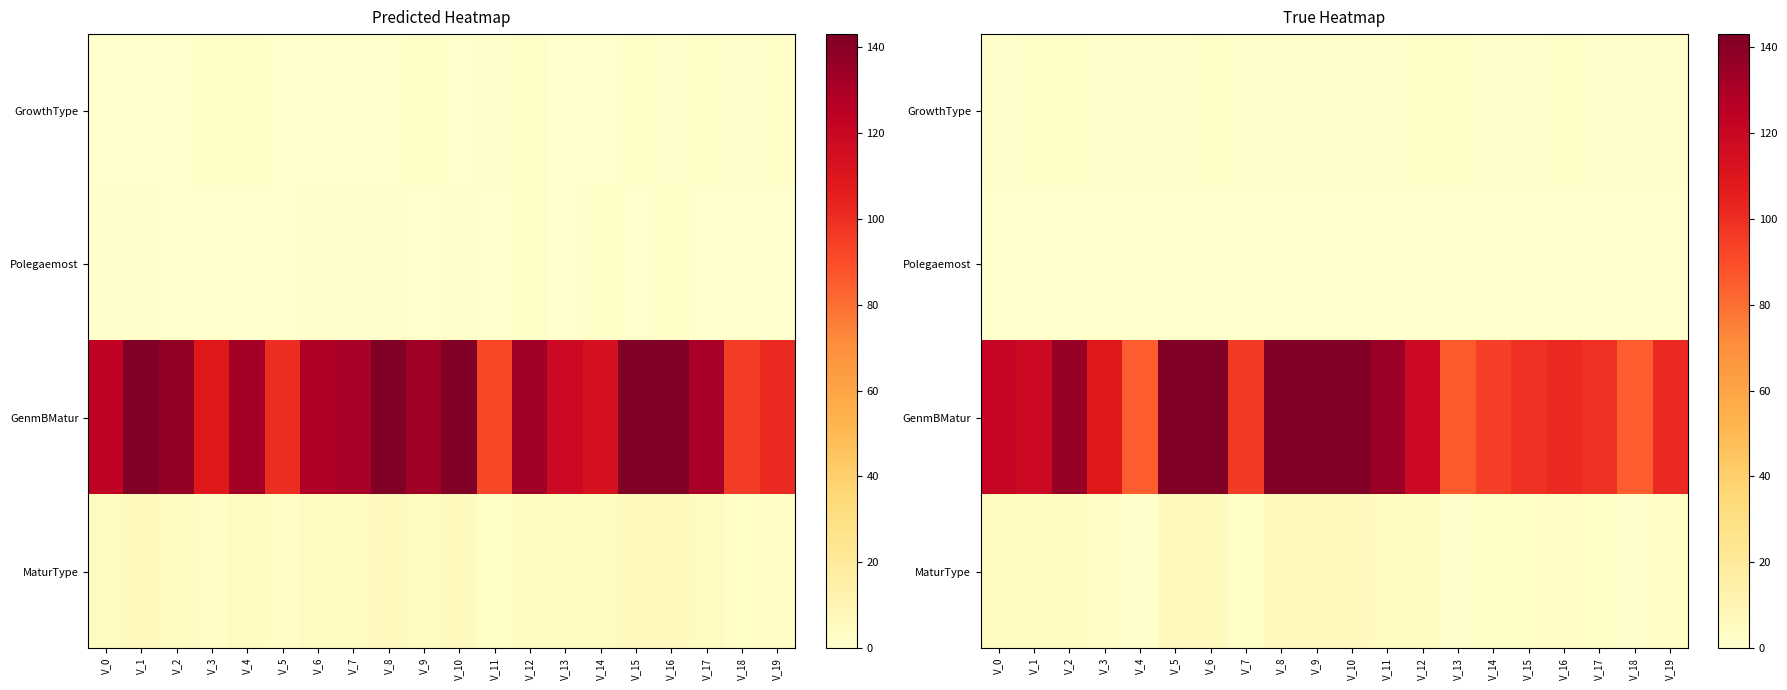

What is the difference between the GenmBMatur values at V_12 and V_3?

10